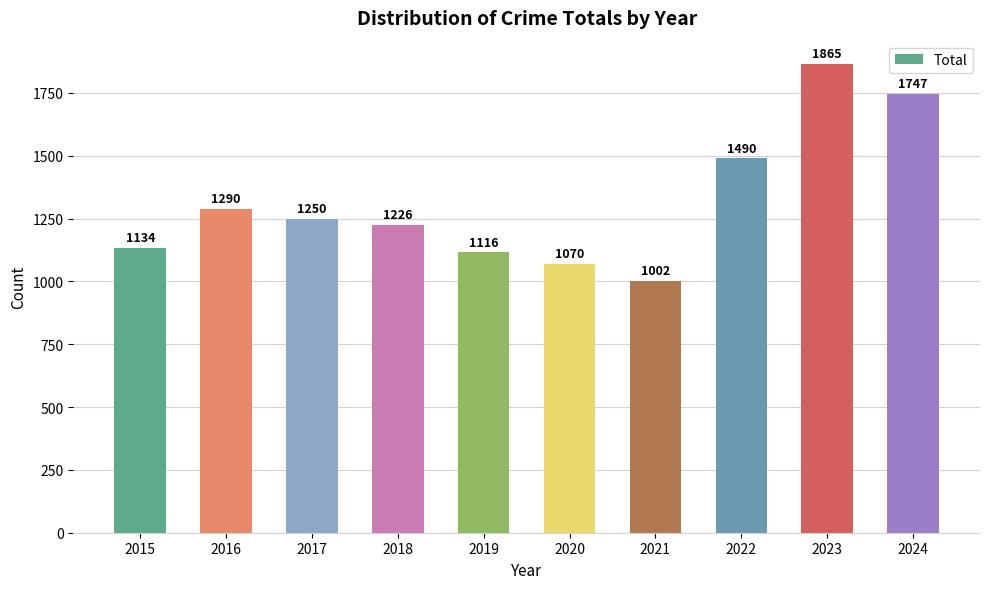

The value at 2023 is 3171. True or false?

False